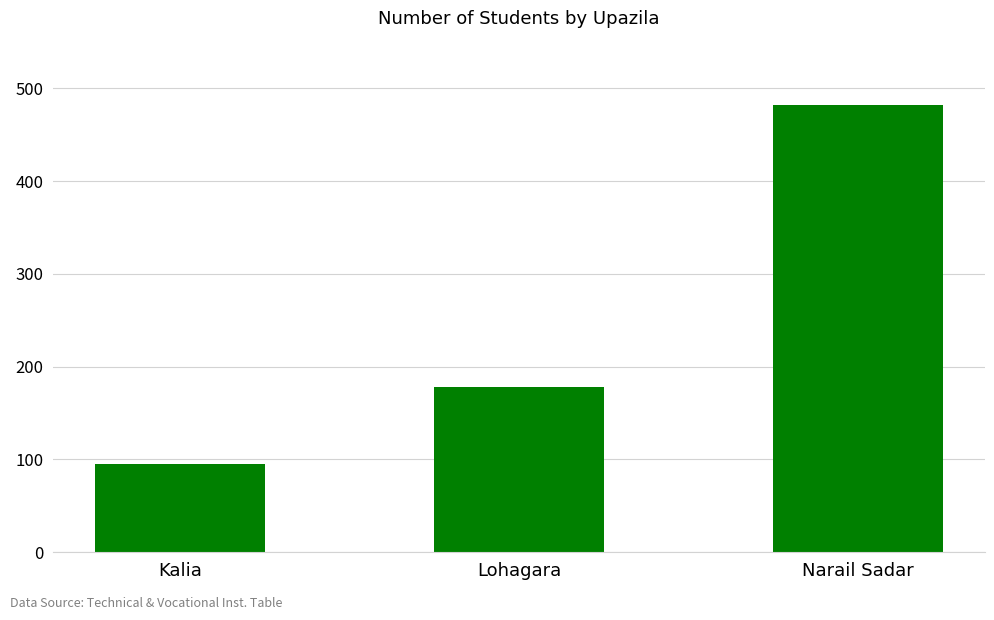

What is the label of the 2nd bar from the left?

Lohagara